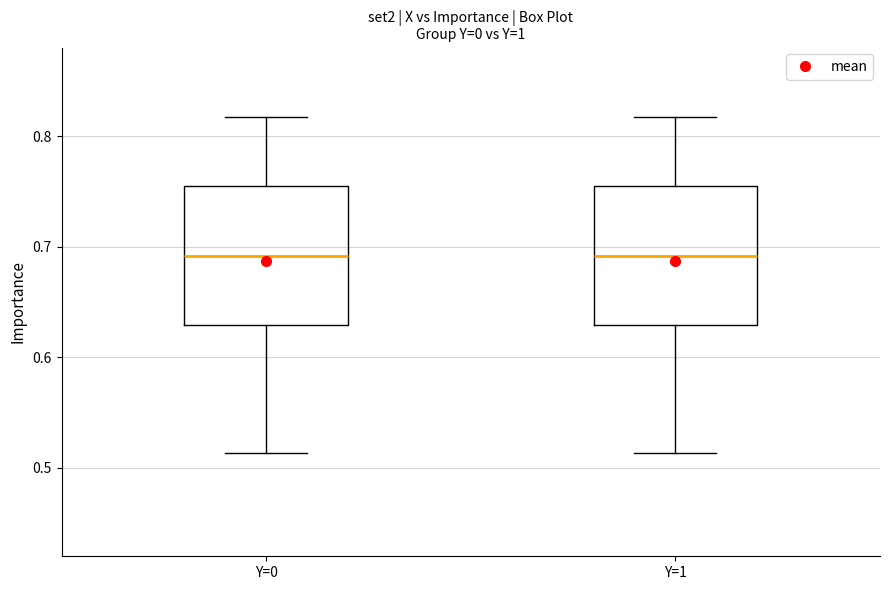

Reading left to right, read every box against the y-axis: the position of its median line, the range the box covers, and the ends of its whiskers. The values are not printed on the chart, so give them approximately, as read against the axis.

Y=0: median 0.69, box 0.63 to 0.75, whiskers 0.51 to 0.82
Y=1: median 0.69, box 0.63 to 0.75, whiskers 0.51 to 0.82